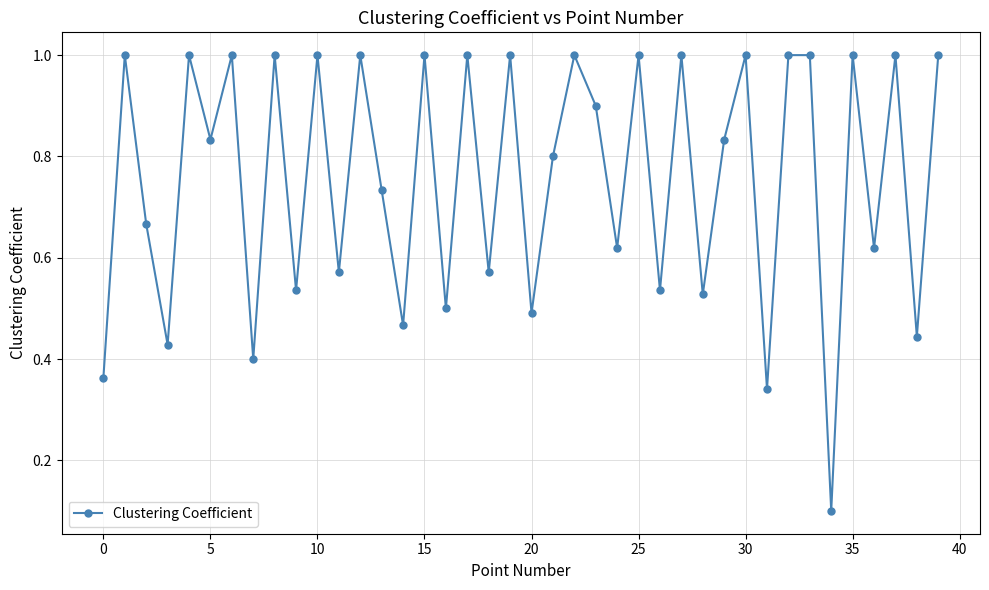

True or false: the data has more than 2 interior local peaks.

True